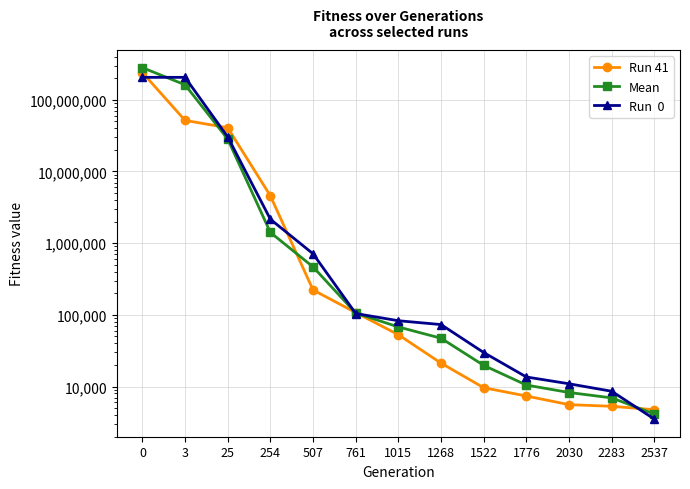

Rank the series by their average value, from lowest to highest.

Run 41, Run  0, Mean